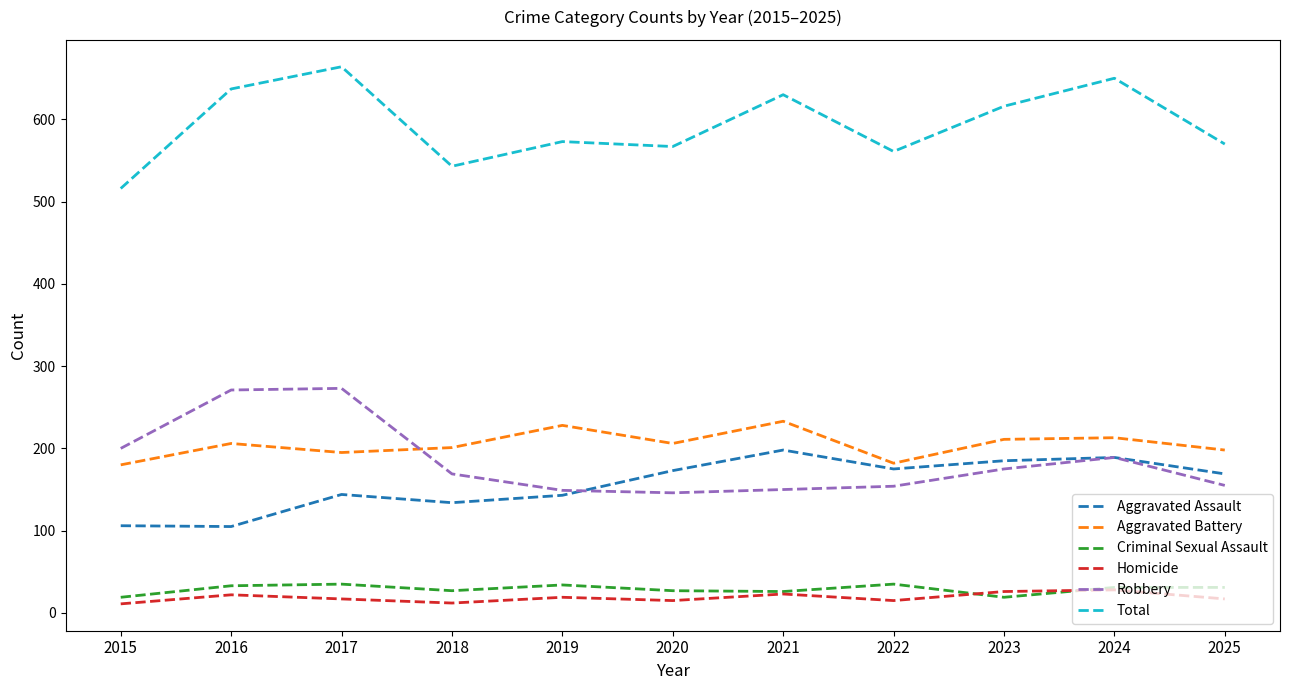

What is the difference between the Homicide values at 2023 and 2015?

15